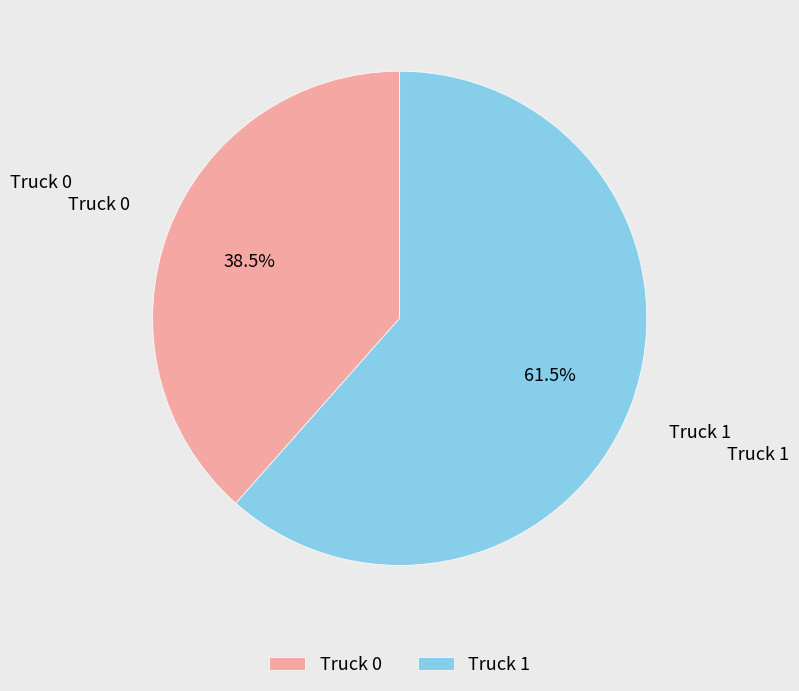

Which category accounts for the majority?

Truck 1